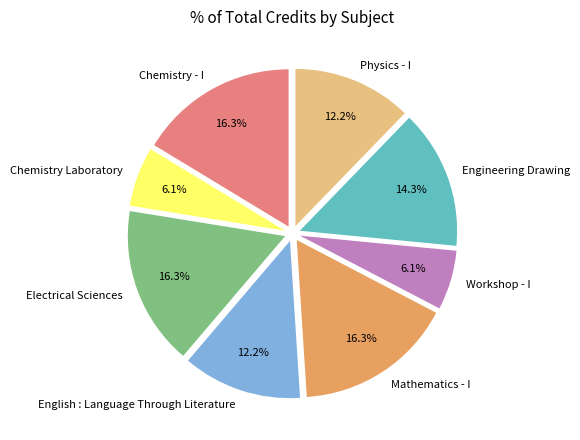

Is the sum of Engineering Drawing and Electrical Sciences greater than half?

No